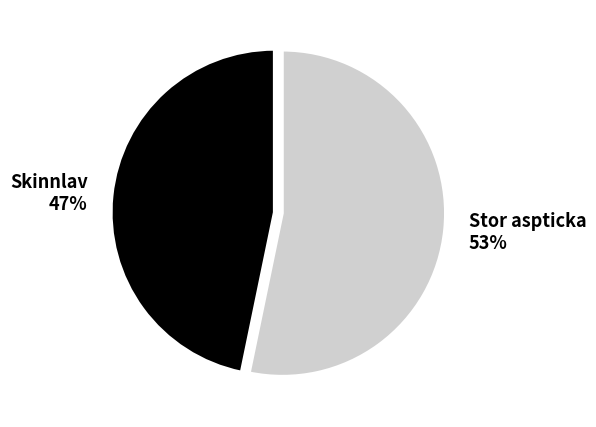

Between Stor aspticka and Skinnlav, which is larger?

Stor aspticka